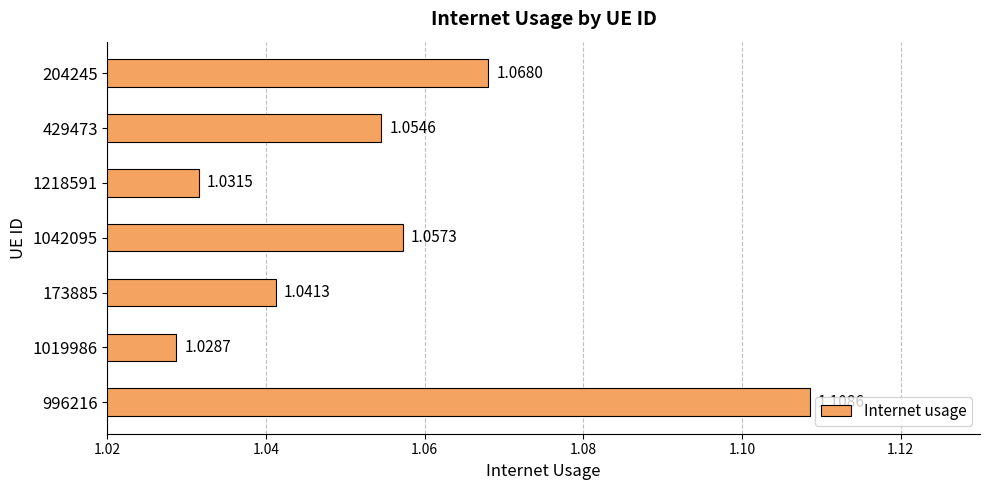

What is the sum of all values?

7.4